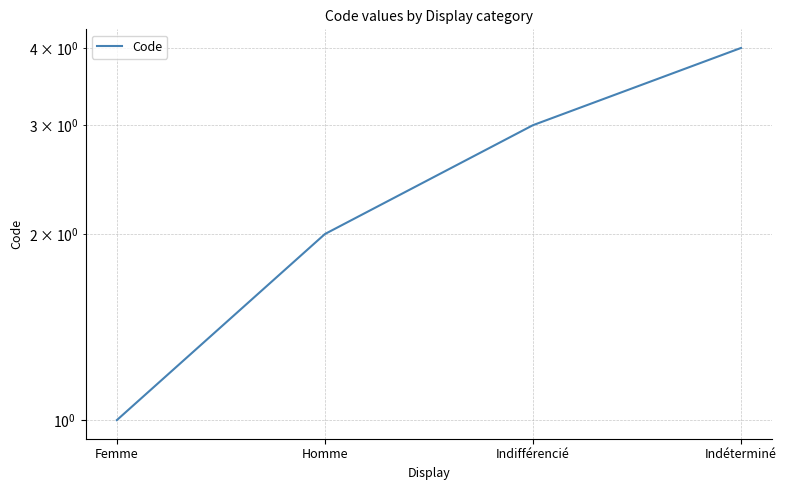

Does the chart display data point markers on the line(s)?

No